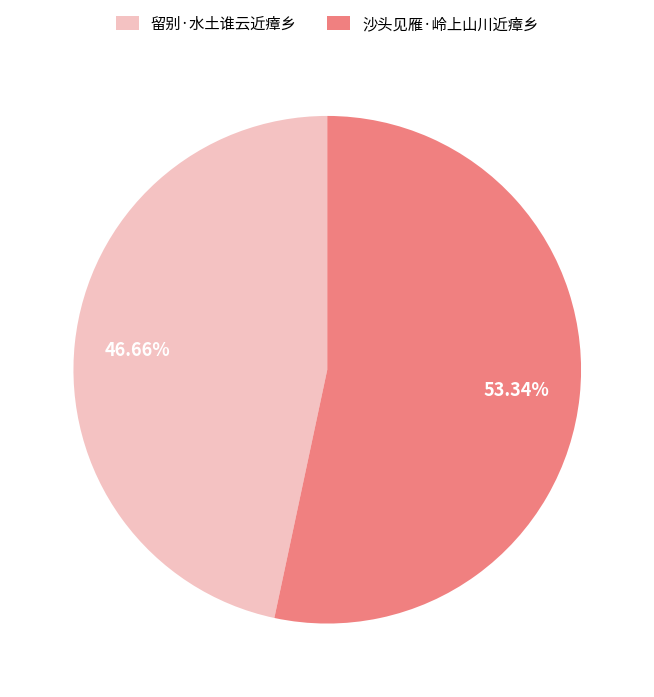

Which slice represents more than half of the pie?

沙头见雁·岭上山川近瘴乡